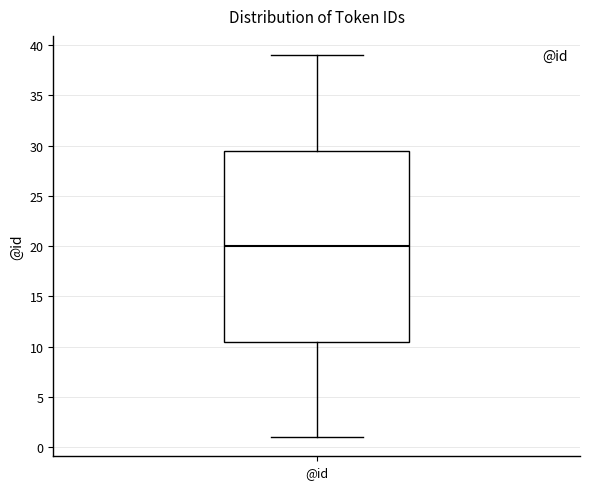

Read this box plot against the y-axis: the position of the median line, the range covered by the box, and the ends of both whiskers. The values are not printed on the chart, so give them approximately, as read against the axis.

median 20.0, box 10.5 to 29.5, whiskers 1.0 to 39.0